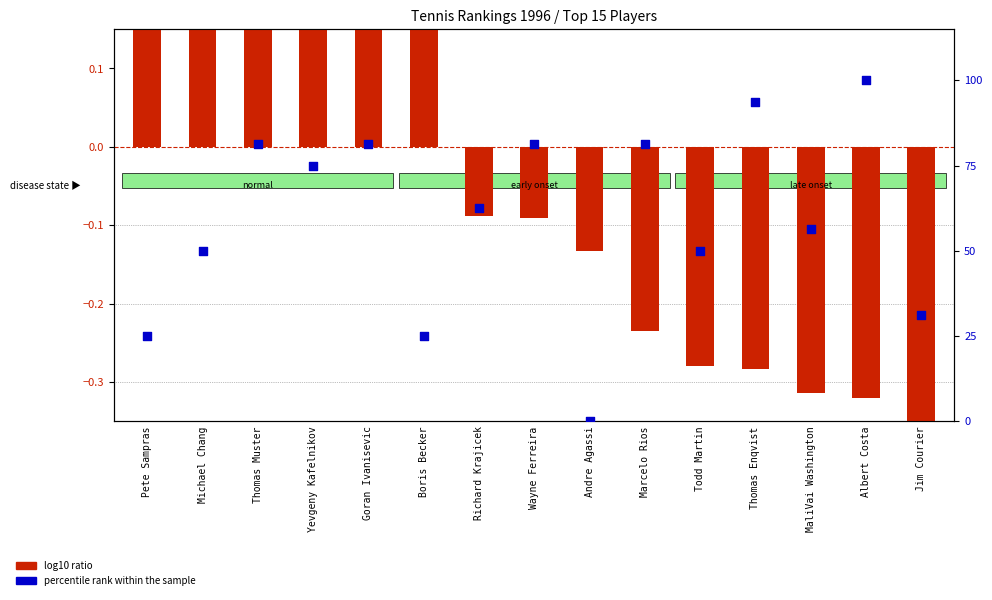

What are all the series names shown in the legend?

log10 ratio, percentile rank within the sample